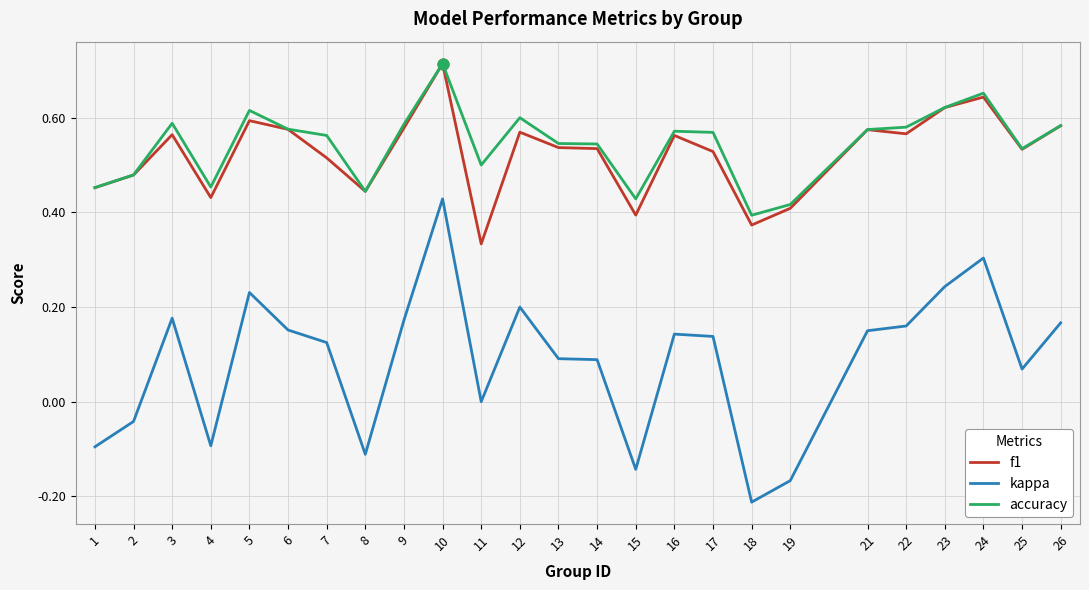

At how many categories does at least one series exceed 0?

25